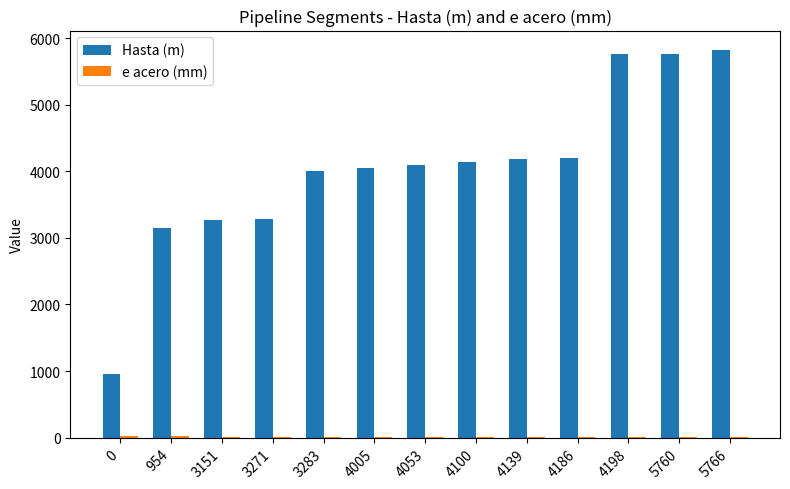

Is it true that Hasta (m) equals 7817.1 at 5760?

False